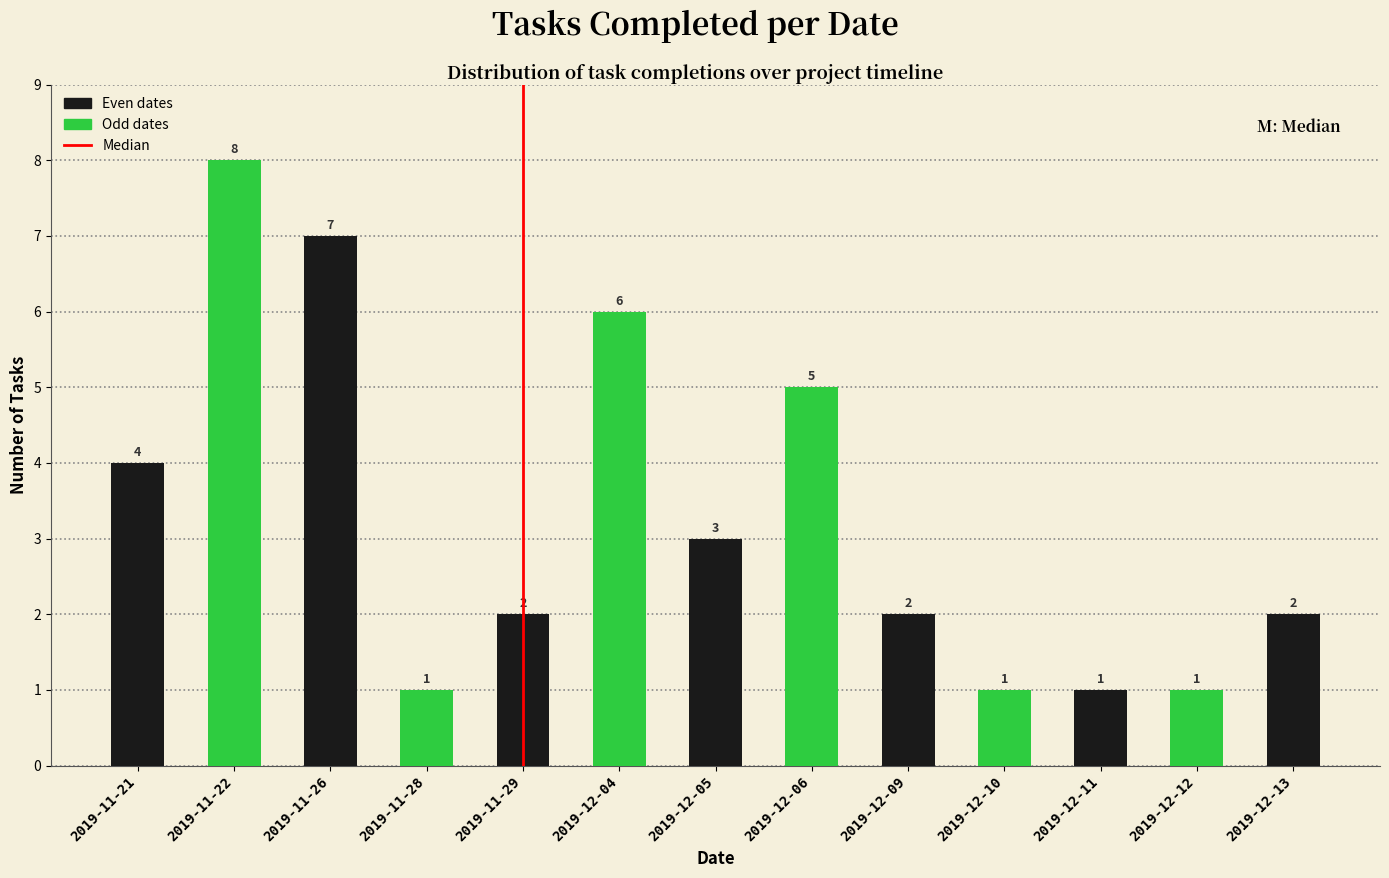

Reading right to left, transcribe all the data shown in this chart.

2019-12-13=2	2019-12-12=1	2019-12-11=1	2019-12-10=1	2019-12-09=2	2019-12-06=5	2019-12-05=3	2019-12-04=6	2019-11-29=2	2019-11-28=1	2019-11-26=7	2019-11-22=8	2019-11-21=4